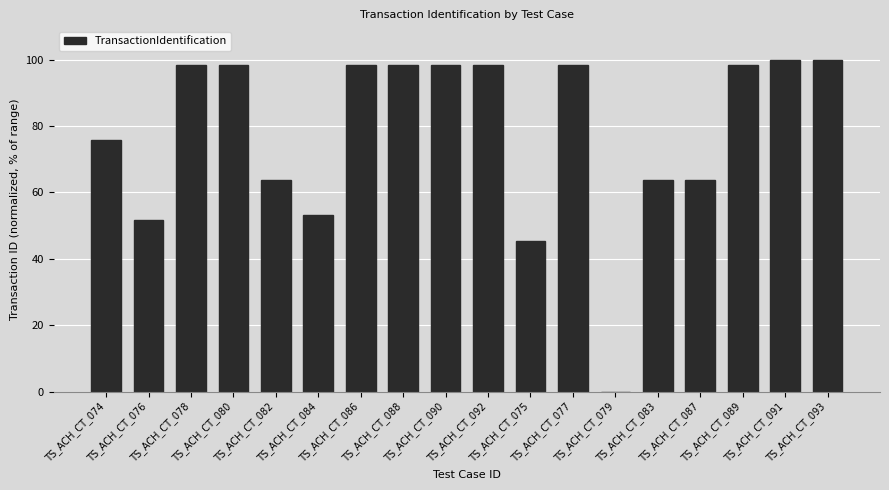

What is the sum of all values?

1404.5